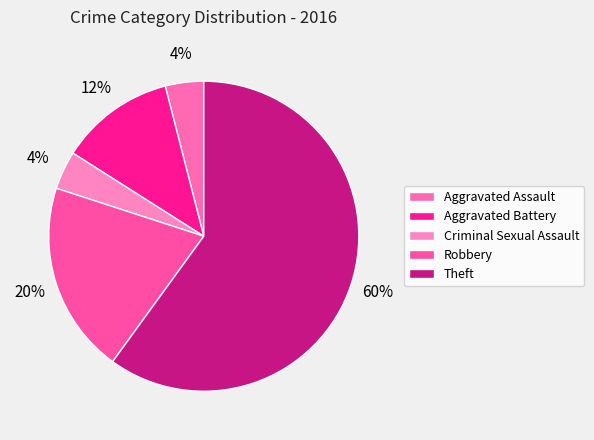

Does Aggravated Assault account for over 50% of the chart?

No